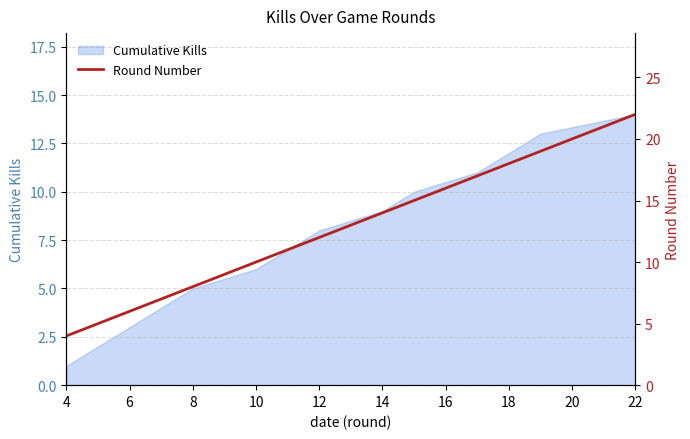

The Cumulative Kills series shows 5 at 8. True or false?

True